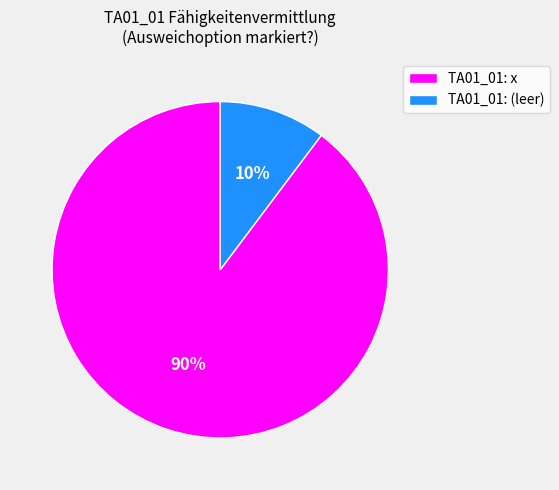

Which category has the smallest portion of the pie?

TA01_01: (leer)